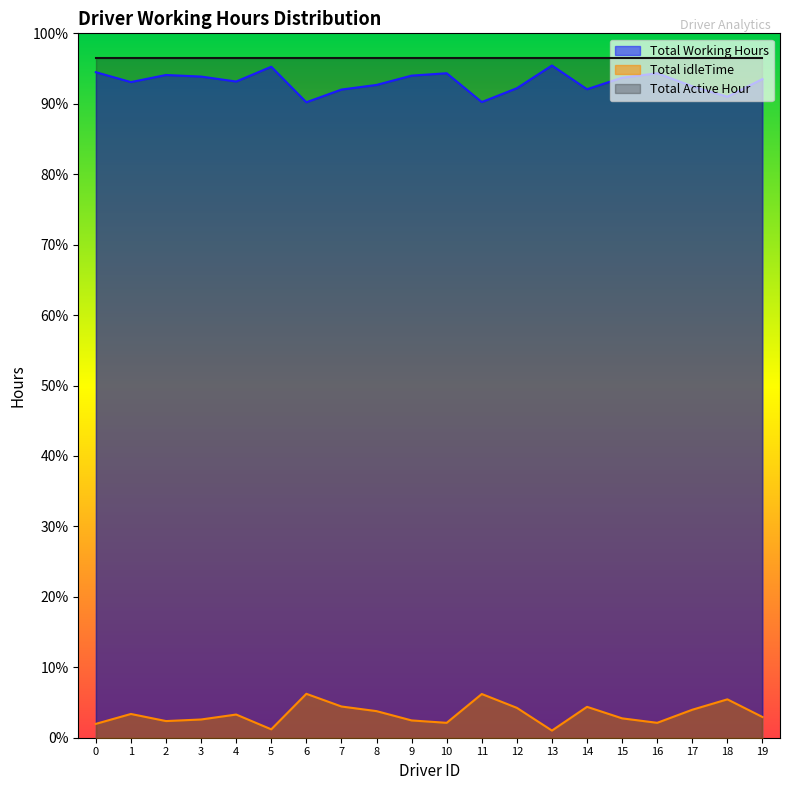

Which series has the widest spread of values?

Total Working Hours